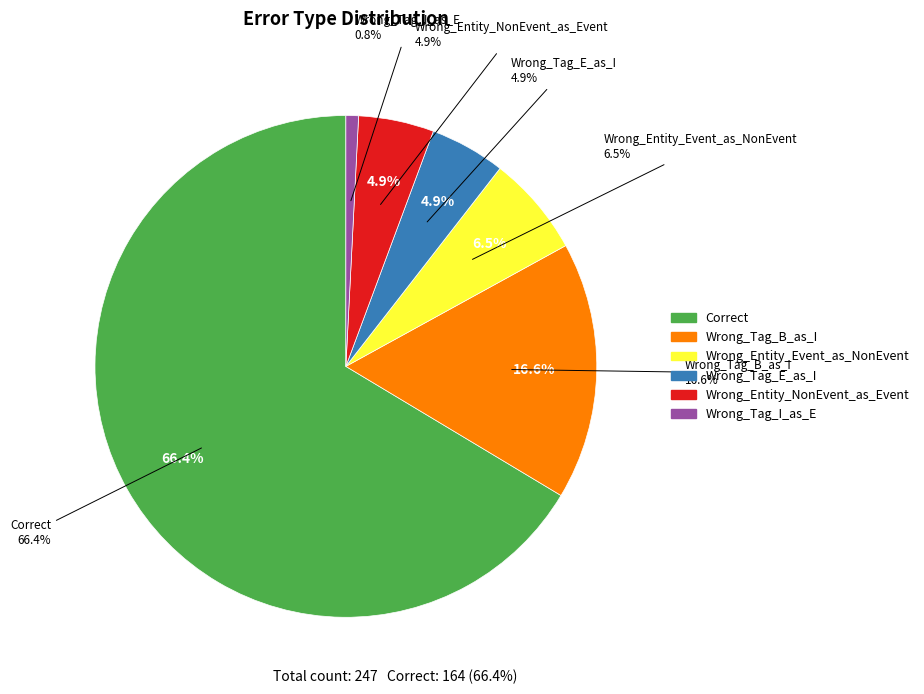

How many slices are in this pie chart?

6